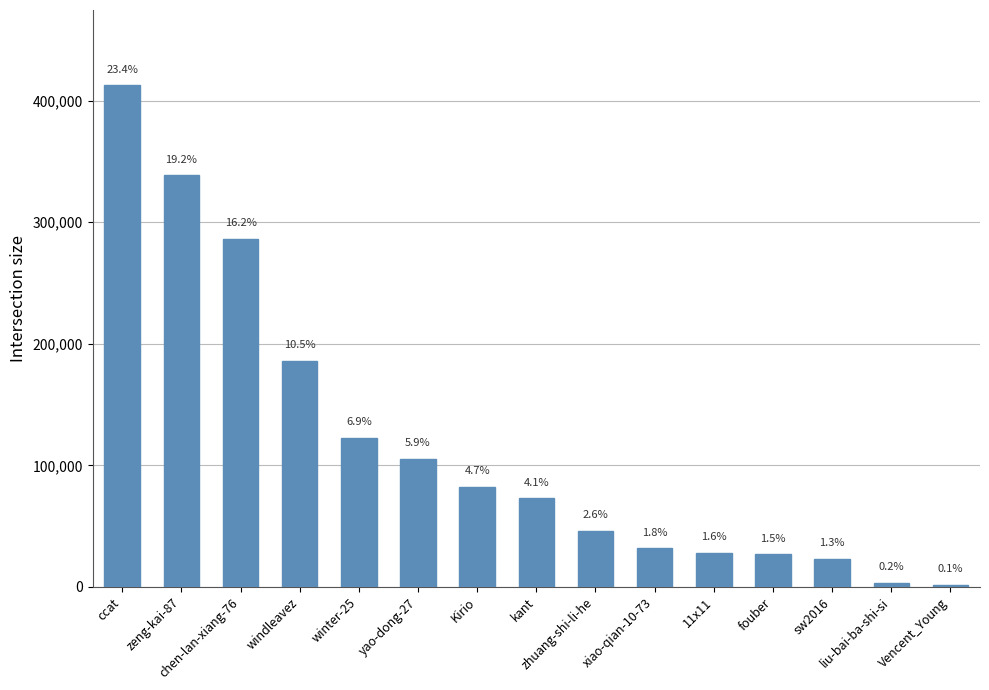

List the labels in order of value, largest first.

ccat, zeng-kai-87, chen-lan-xiang-76, windleavez, winter-25, yao-dong-27, Kirio, kant, zhuang-shi-li-he, xiao-qian-10-73, 11x11, fouber, sw2016, liu-bai-ba-shi-si, Vencent_Young